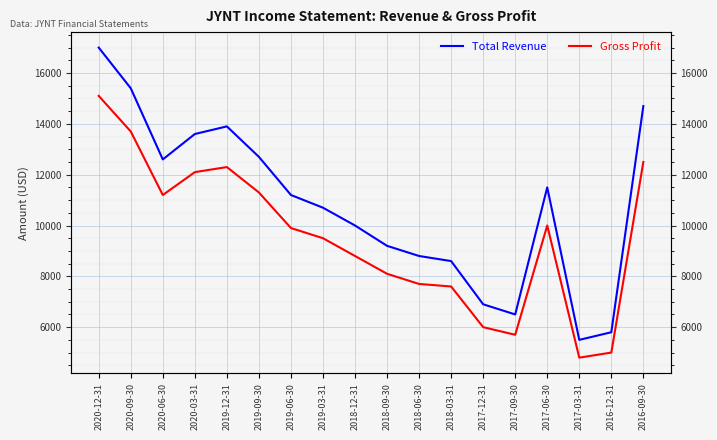

Where is the first local minimum for Total Revenue?

2020-06-30